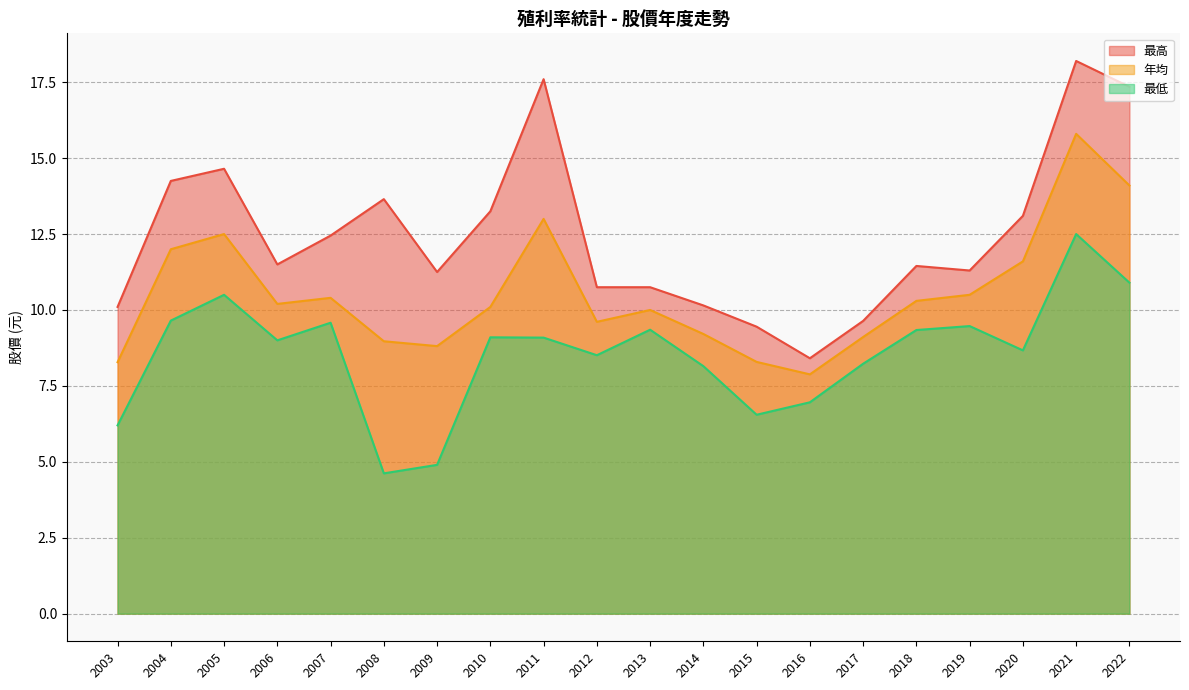

What are all the series names shown in the legend?

最高, 年均, 最低